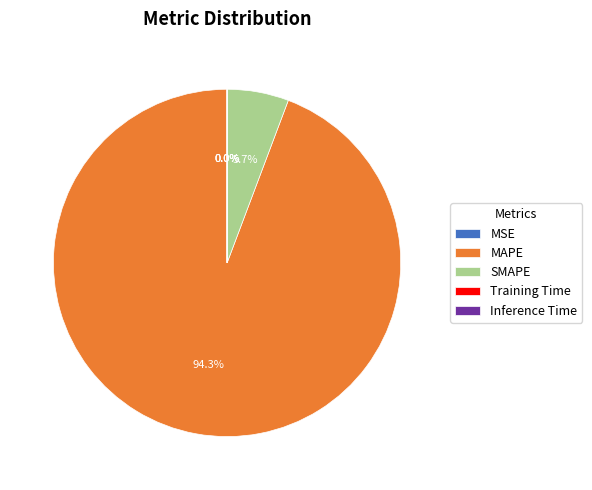

Which has a higher value, MAPE or SMAPE?

MAPE